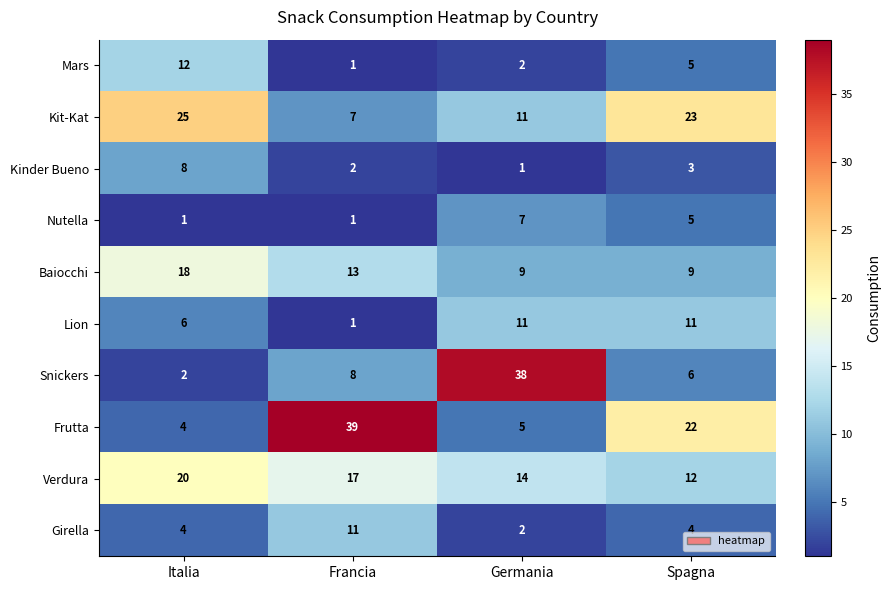

Which series has the widest spread of values?

Snickers